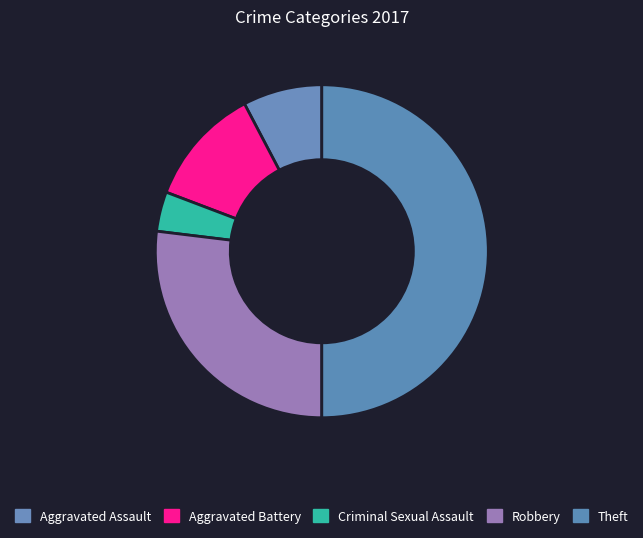

Is there any slice that represents more than half of the pie?

No